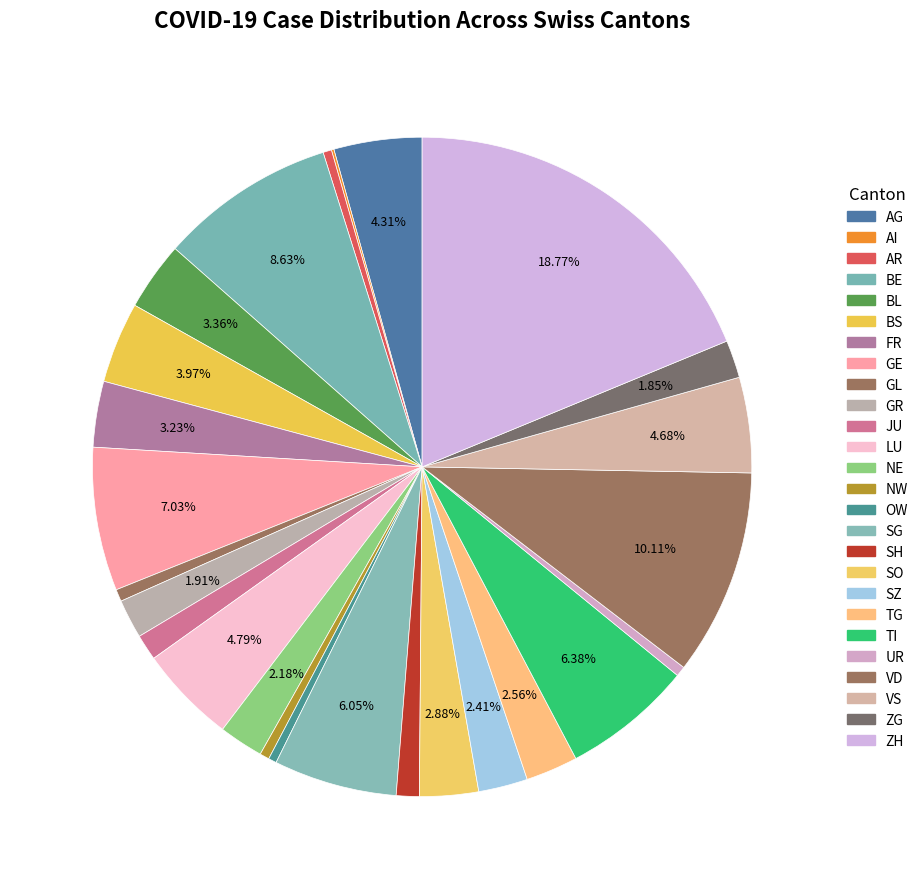

Between TG and NE, which is larger?

TG